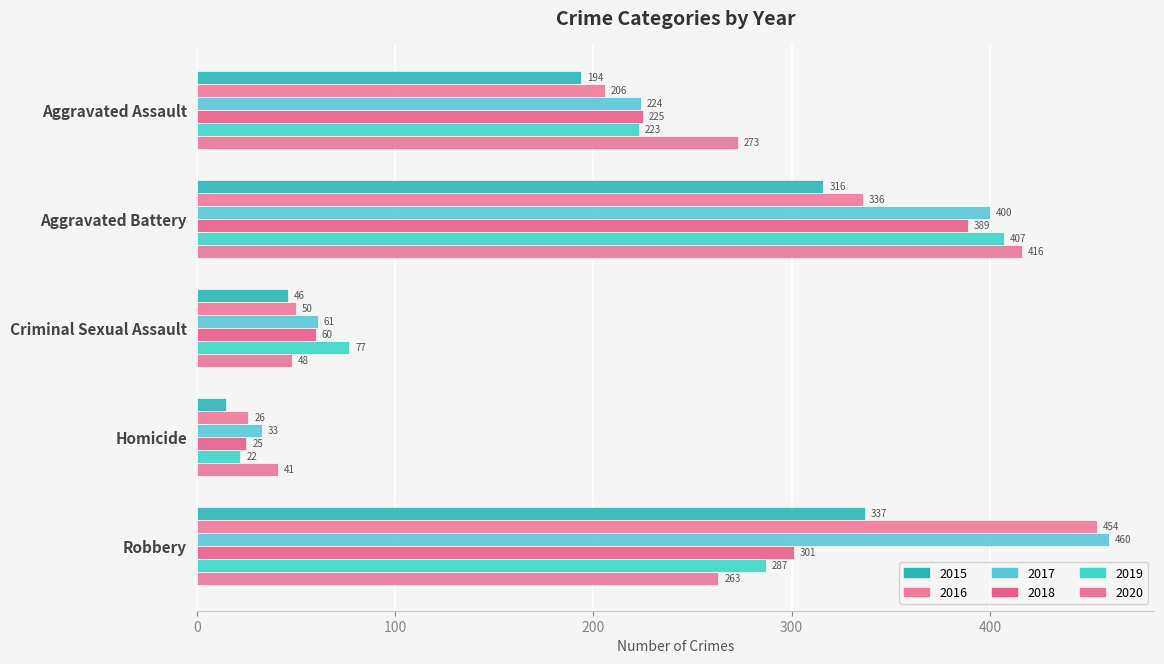

What is the total value across all series at Robbery?

2102